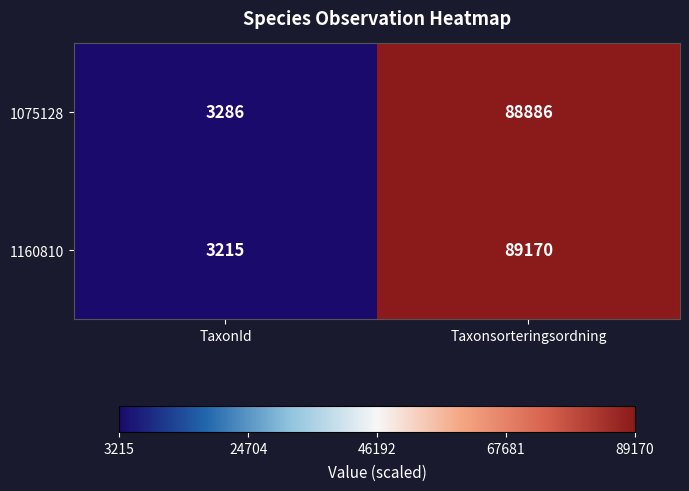

What value does the 1160810 series have at Taxonsorteringsordning, to the nearest 50?

89150